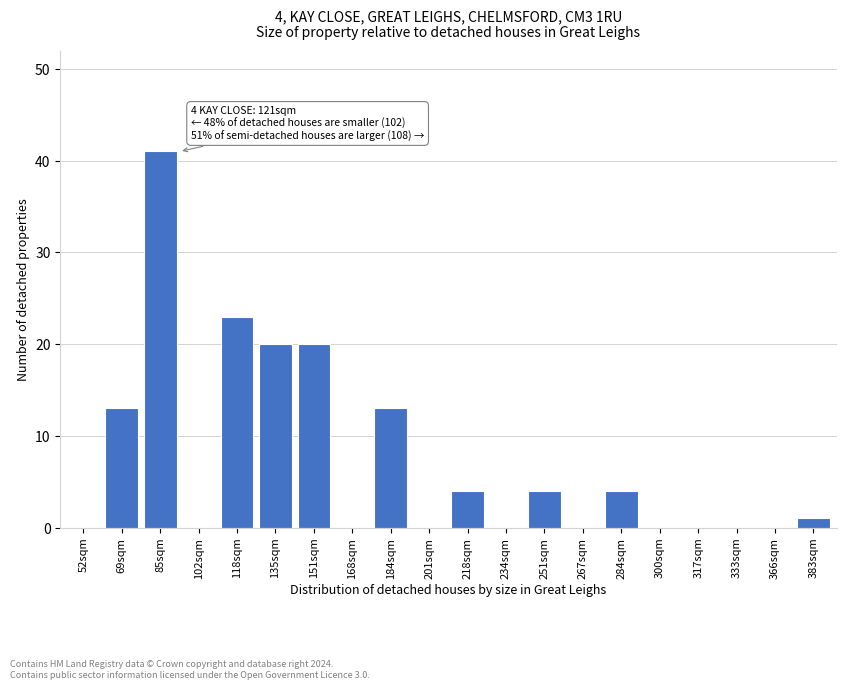

Reading right to left, extract all data points from this chart.

383sqm=1	366sqm=0	333sqm=0	317sqm=0	300sqm=0	284sqm=4	267sqm=0	251sqm=4	234sqm=0	218sqm=4	201sqm=0	184sqm=13	168sqm=0	151sqm=20	135sqm=20	118sqm=23	102sqm=0	85sqm=41	69sqm=13	52sqm=0